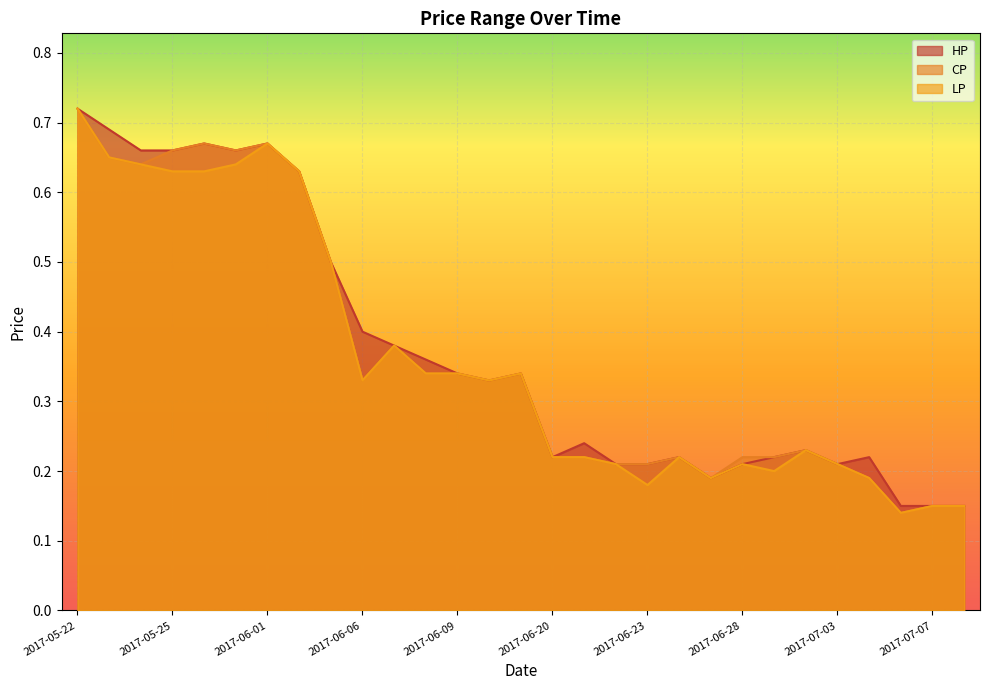

Where is the first local minimum for HP?

2017-05-31